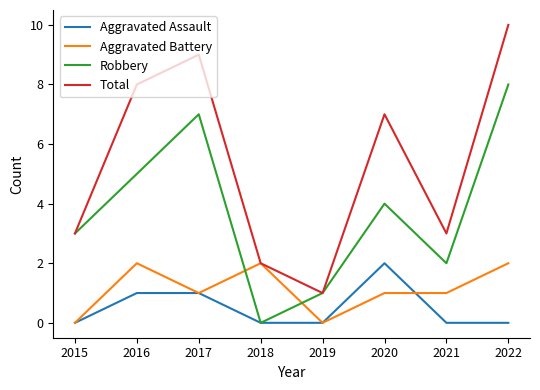

At 2021, list the series in order from smallest to largest.

Aggravated Assault, Aggravated Battery, Robbery, Total